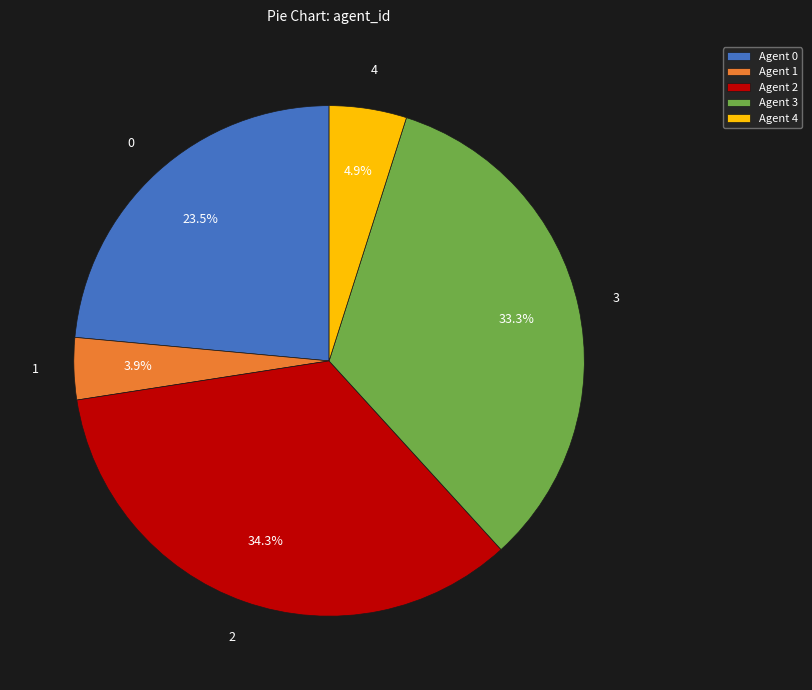

Rank the categories by value from lowest to highest.

Agent 1, Agent 4, Agent 0, Agent 3, Agent 2